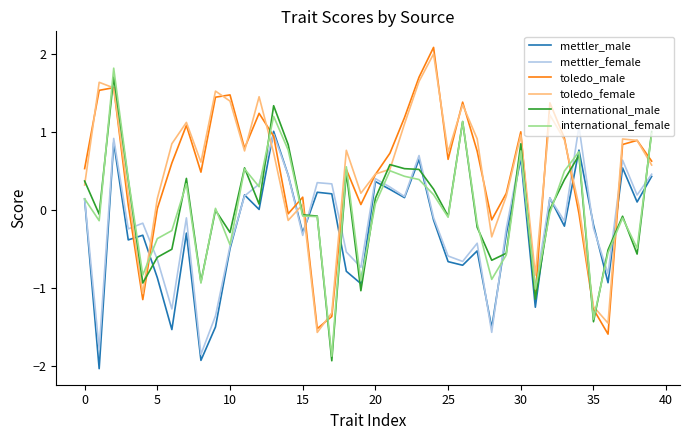

True or false: toledo_female and mettler_female cross at least once.

True